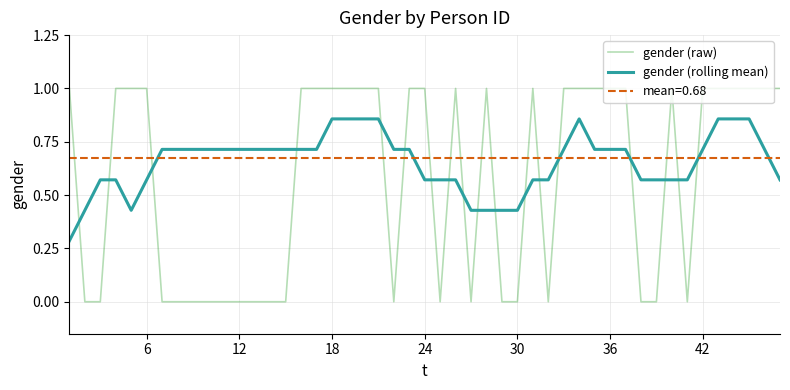

Which series has the largest total across all categories?

gender (raw)